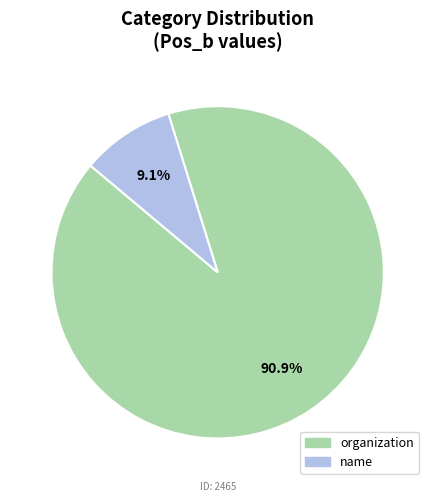

What is the total percentage of name and organization?

100.0%